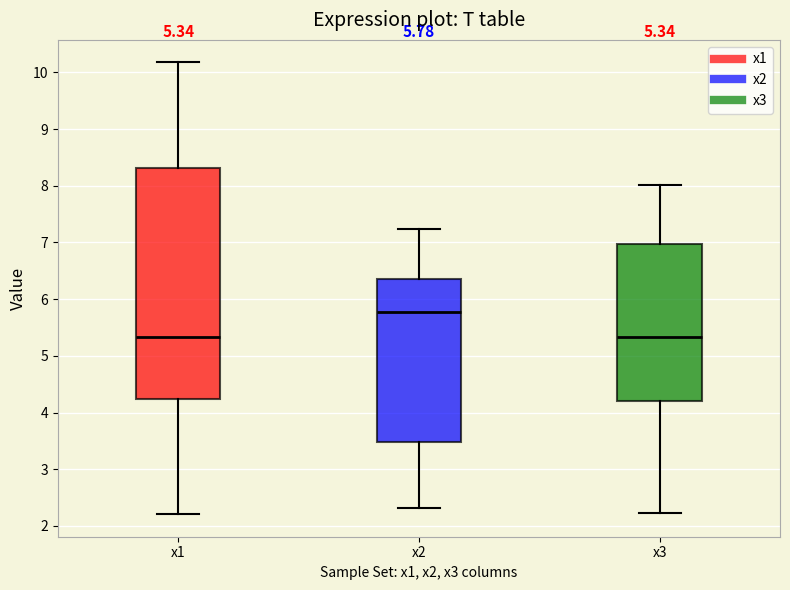

Which box is the tallest, from its lower edge to its upper edge?

x1